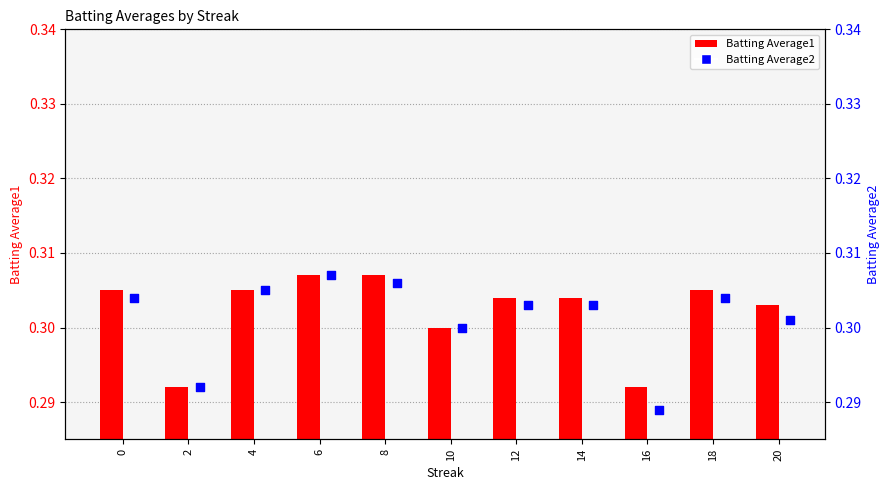

At which category is the sum across all series the highest?

6